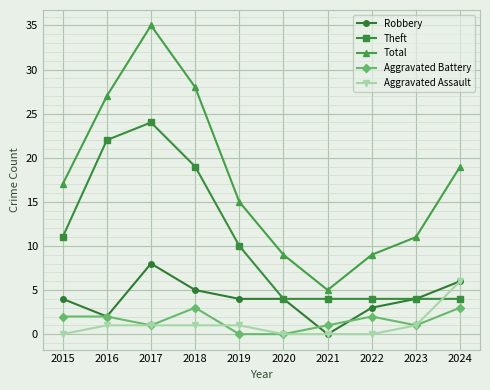

What is the difference between the Aggravated Battery values at 2024 and 2020?

3